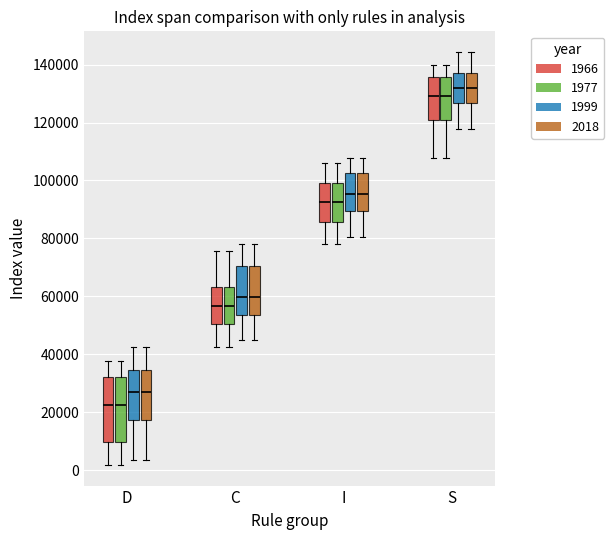

Reading left to right, read every box against the y-axis: the position of its median line, the range the box covers, and the ends of its whiskers. The values are not printed on the chart, so give them approximately, as read against the axis.

D (1966): median 22000, box 10000 to 32000, whiskers 2000 to 38000
D (1977): median 22000, box 10000 to 32000, whiskers 2000 to 38000
D (1999): median 28000, box 18000 to 34000, whiskers 4000 to 42000
D (2018): median 28000, box 18000 to 34000, whiskers 4000 to 42000
C (1966): median 56000, box 50000 to 64000, whiskers 42000 to 76000
C (1977): median 56000, box 50000 to 64000, whiskers 42000 to 76000
C (1999): median 60000, box 54000 to 70000, whiskers 44000 to 78000
C (2018): median 60000, box 54000 to 70000, whiskers 44000 to 78000
I (1966): median 92000, box 86000 to 100000, whiskers 78000 to 106000
I (1977): median 92000, box 86000 to 100000, whiskers 78000 to 106000
I (1999): median 96000, box 90000 to 102000, whiskers 80000 to 108000
I (2018): median 96000, box 90000 to 102000, whiskers 80000 to 108000
S (1966): median 130000, box 120000 to 136000, whiskers 108000 to 140000
S (1977): median 130000, box 120000 to 136000, whiskers 108000 to 140000
S (1999): median 132000, box 126000 to 138000, whiskers 118000 to 144000
S (2018): median 132000, box 126000 to 138000, whiskers 118000 to 144000